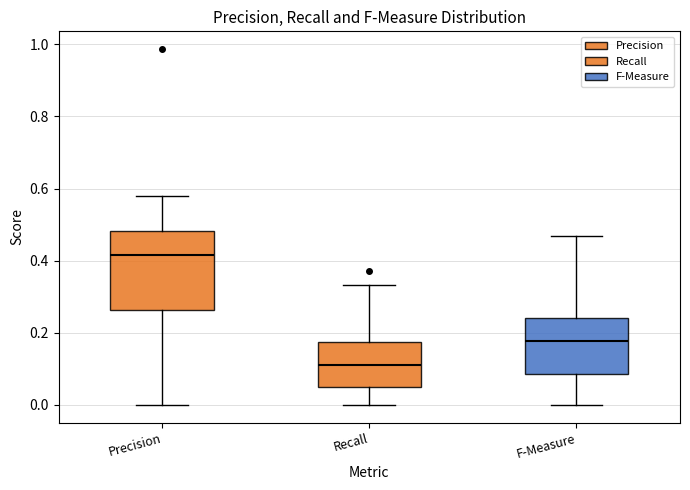

Comparing the boxes themselves (not the whiskers), which one is the tallest?

Precision